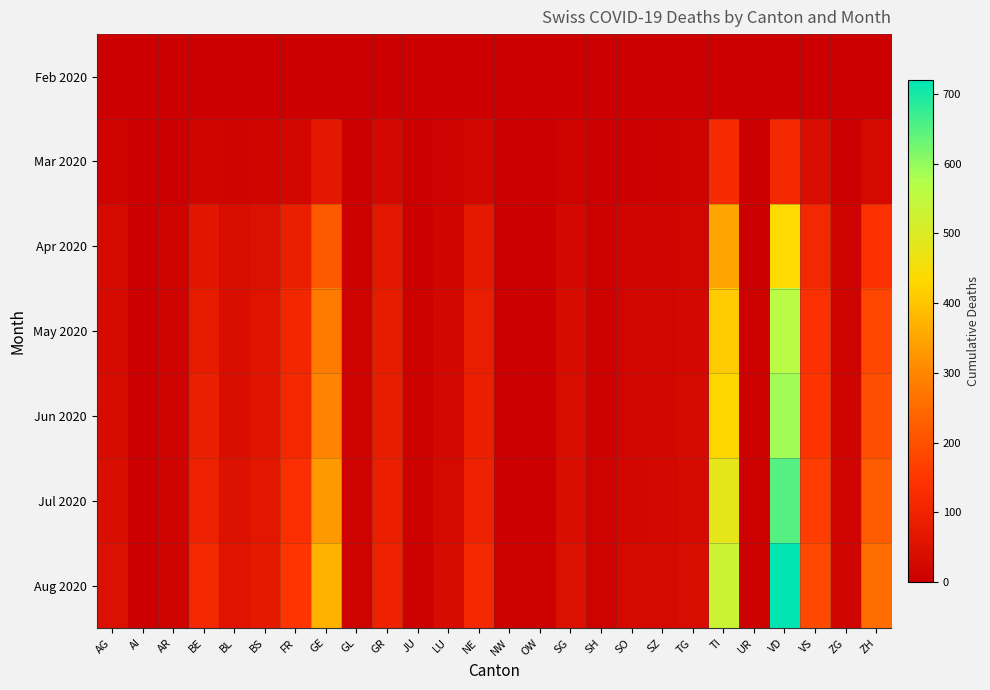

Which series changed the most between AG and VD?

Aug 2020